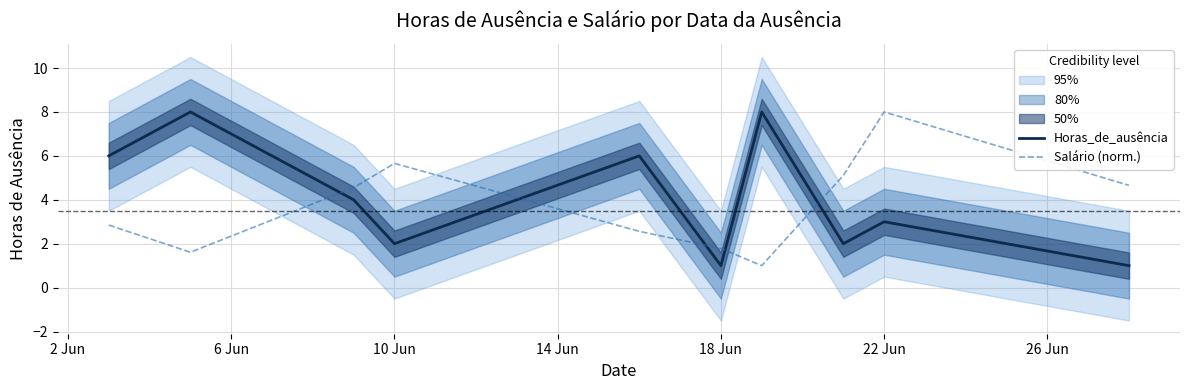

How many lines are shown in the chart?

2